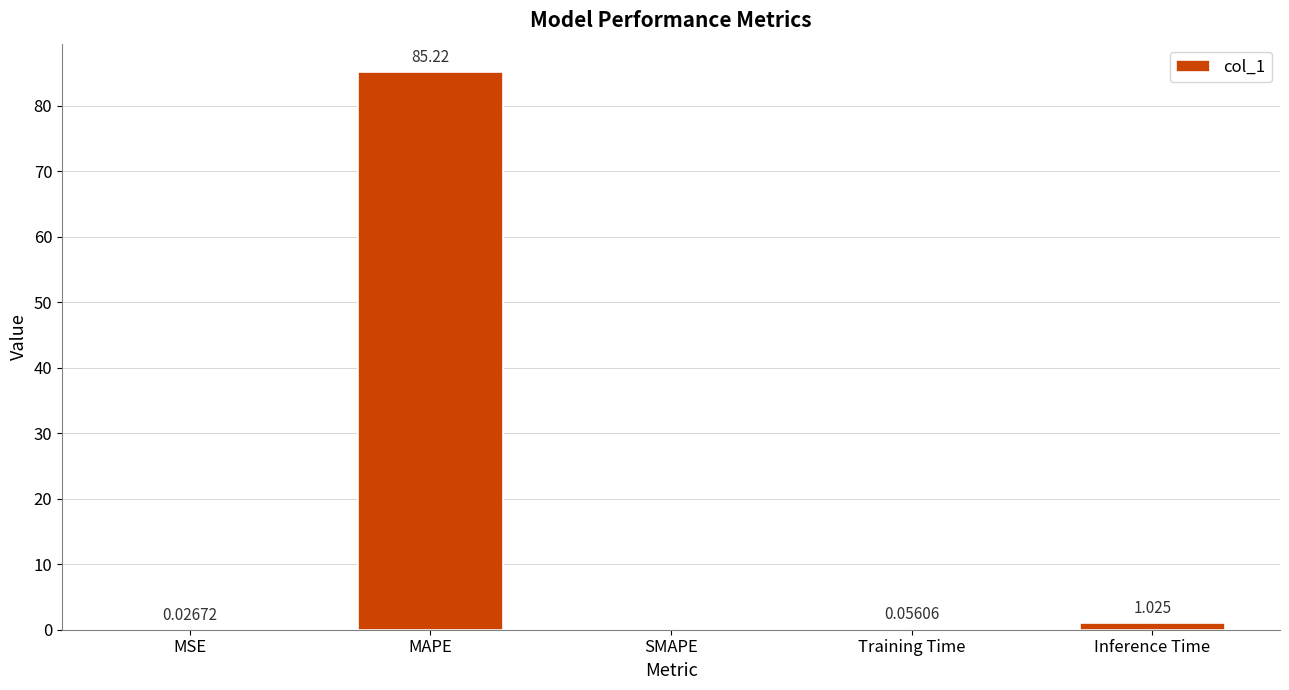

At which label is the value closest to 42?

Inference Time